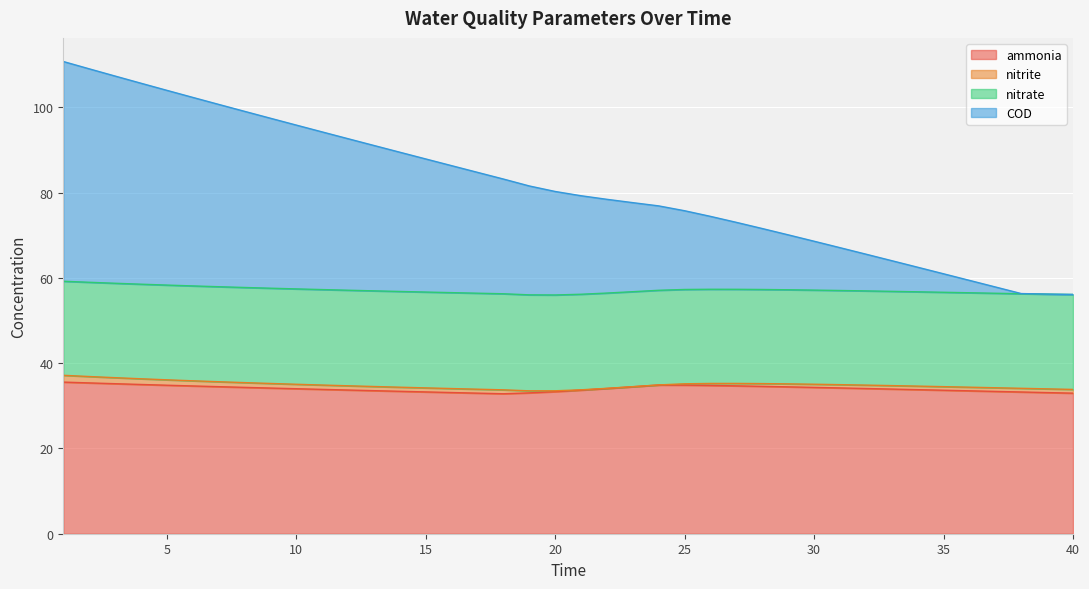

At which label does COD reach its peak?

1